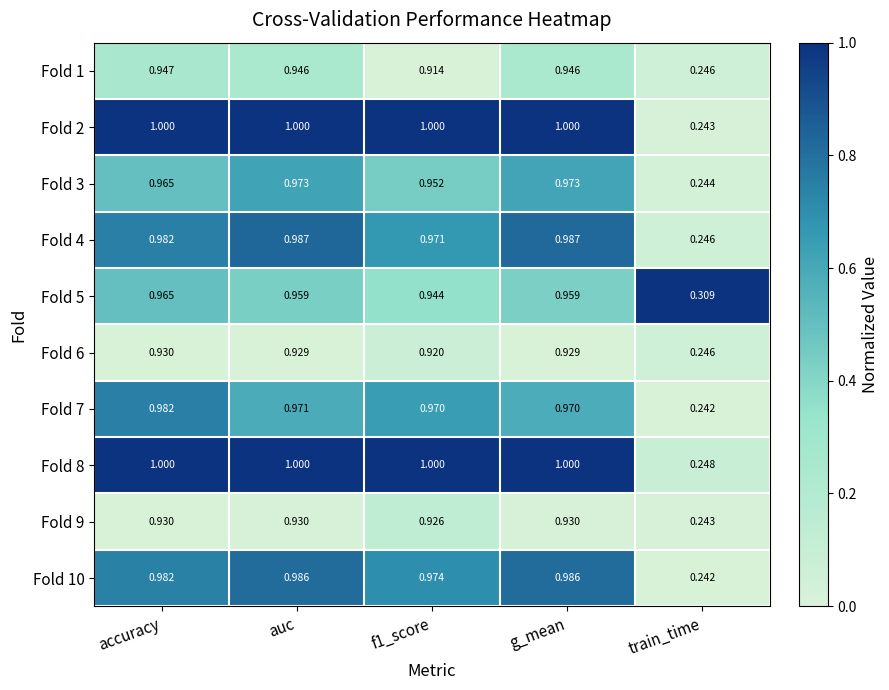

At which category is the sum across all series the highest?

accuracy